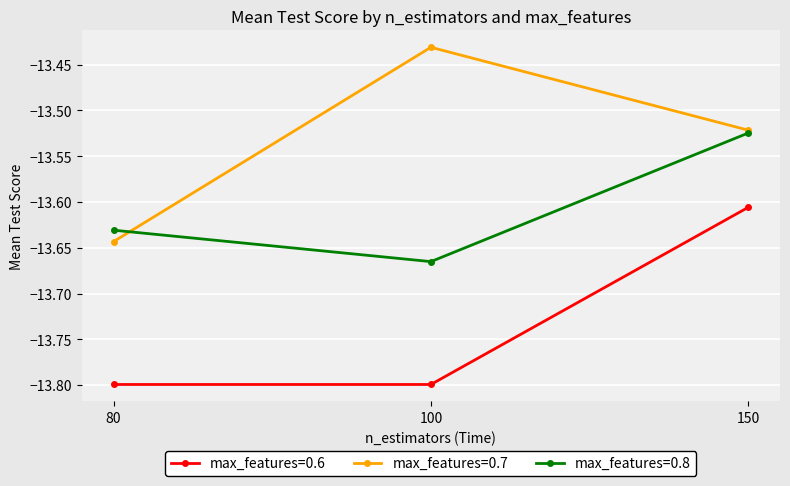

What is the difference between the max_features=0.7 values at 150 and 100?

0.1